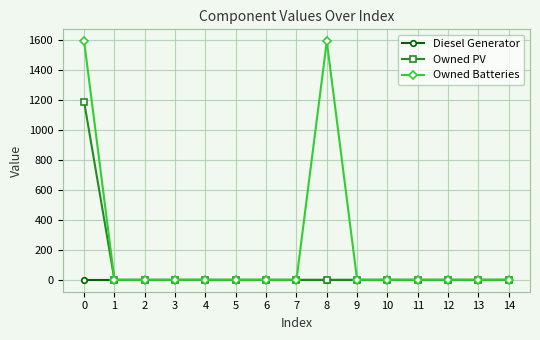

What is the sum of all Owned Batteries values?

3188